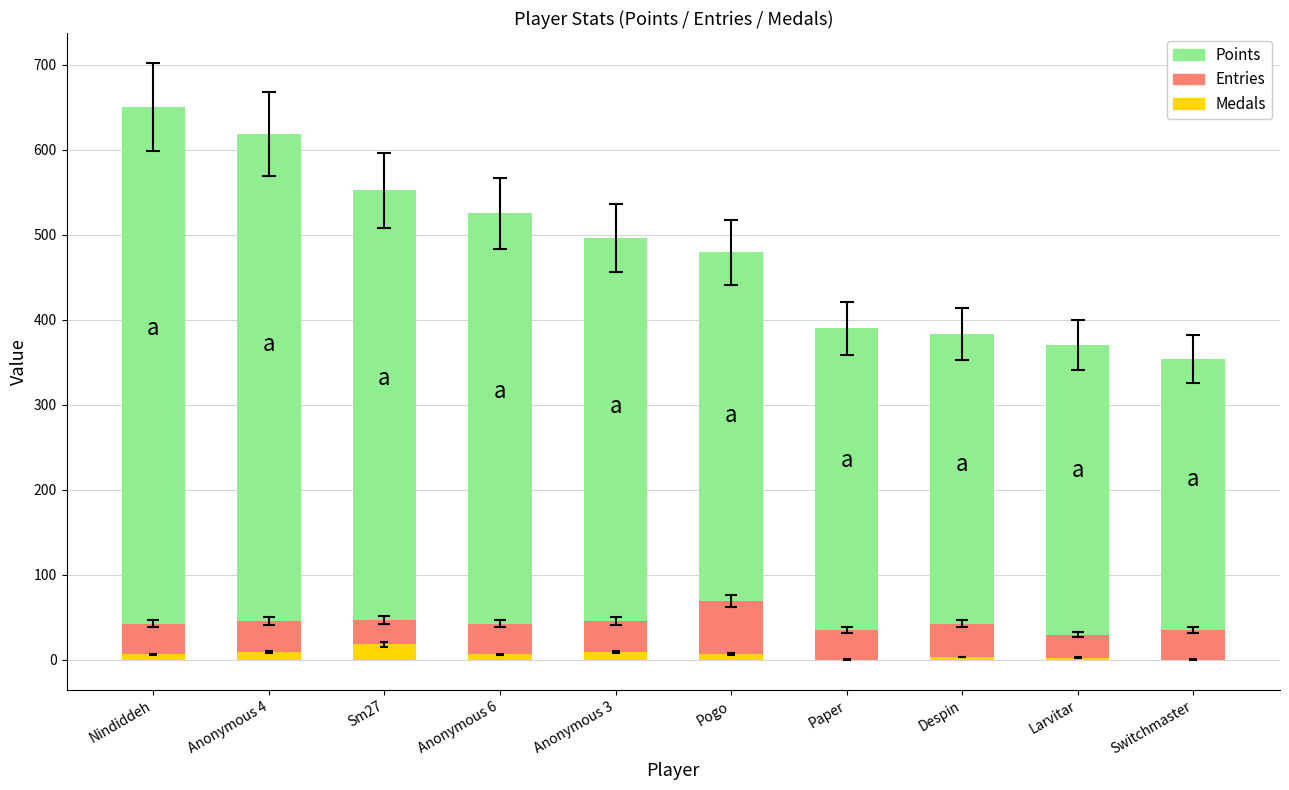

Reading left to right, extract all data points from this chart.

Points: Nindiddeh=650	Anonymous 4=618	Sm27=552	Anonymous 6=525	Anonymous 3=496	Pogo=479	Paper=390	Despin=383	Larvitar=370	Switchmaster=354
Entries: Nindiddeh=42	Anonymous 4=45	Sm27=47	Anonymous 6=42	Anonymous 3=45	Pogo=69	Paper=35	Despin=42	Larvitar=29	Switchmaster=35
Medals: Nindiddeh=6	Anonymous 4=9	Sm27=18	Anonymous 6=6	Anonymous 3=9	Pogo=7	Paper=0	Despin=3	Larvitar=2	Switchmaster=0